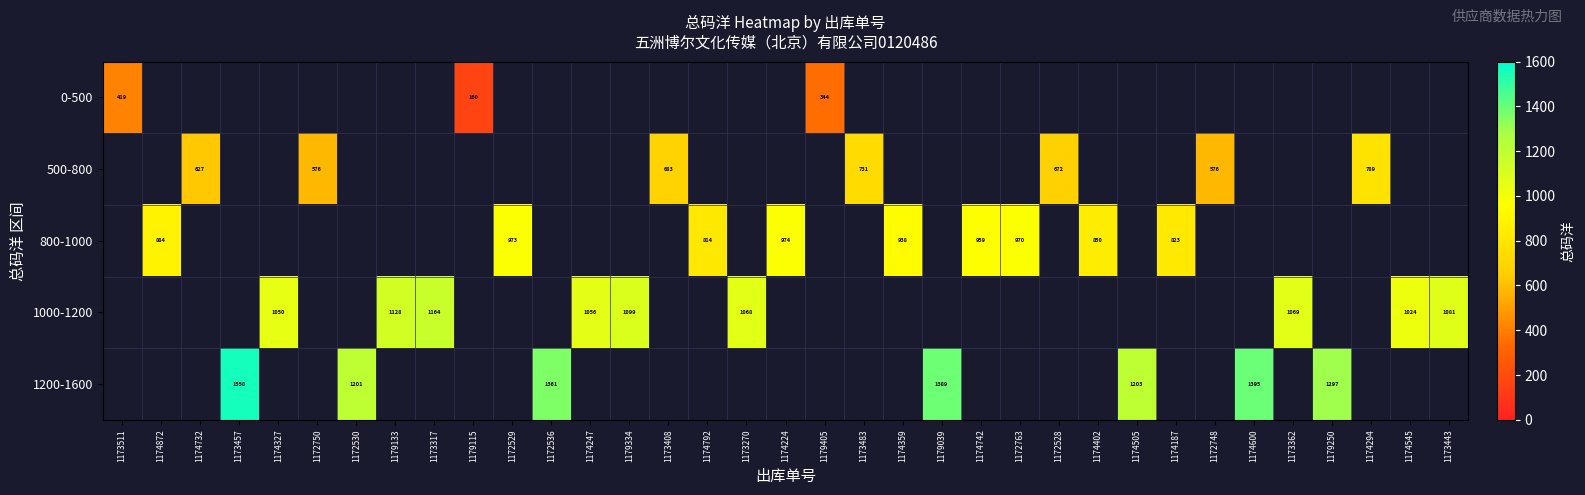

The value of 500-800 at 1172750 is 155.4. True or false?

False